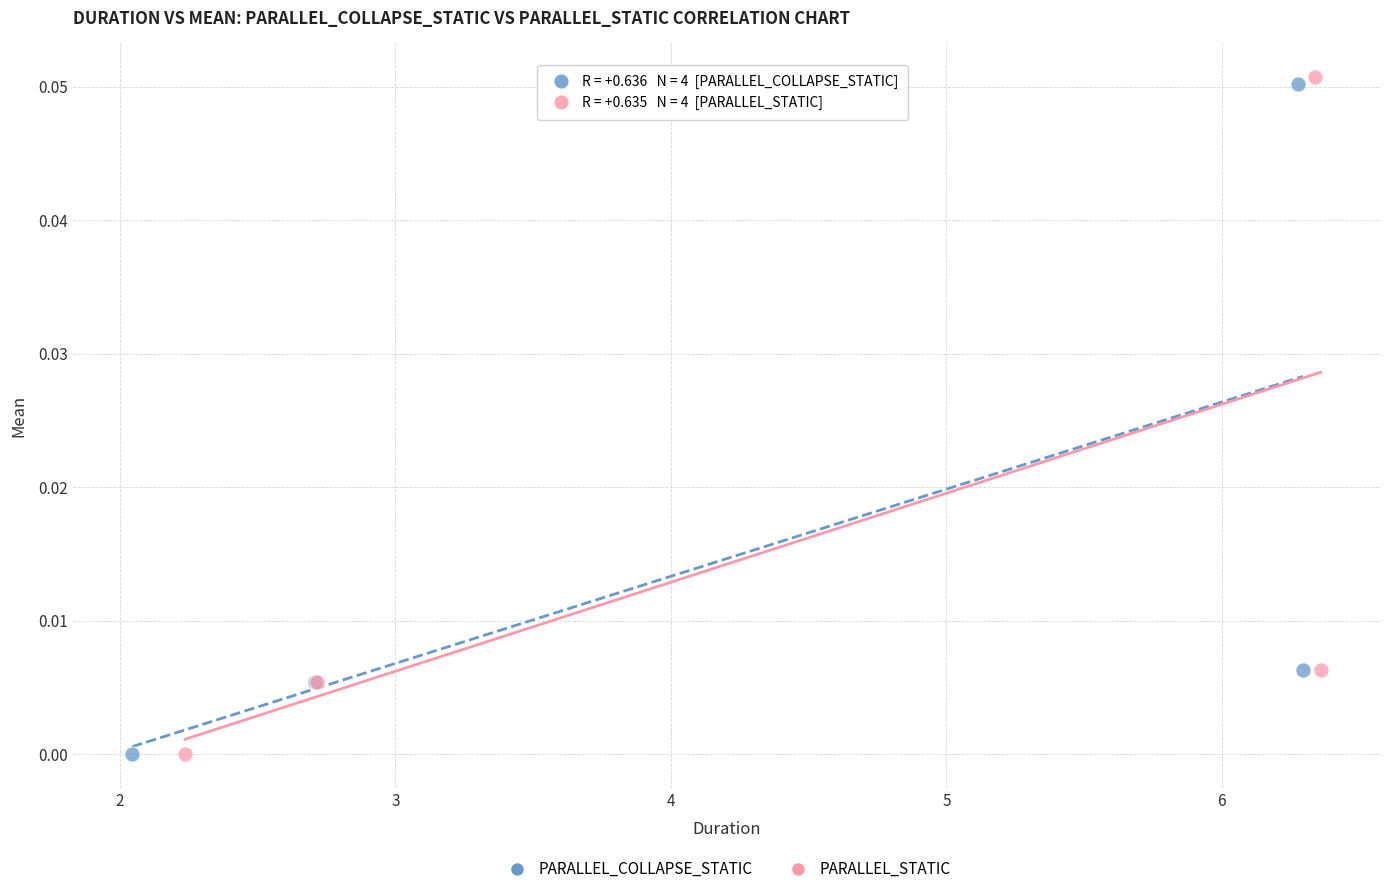

Which series contains the highest Y value?

PARALLEL_STATIC